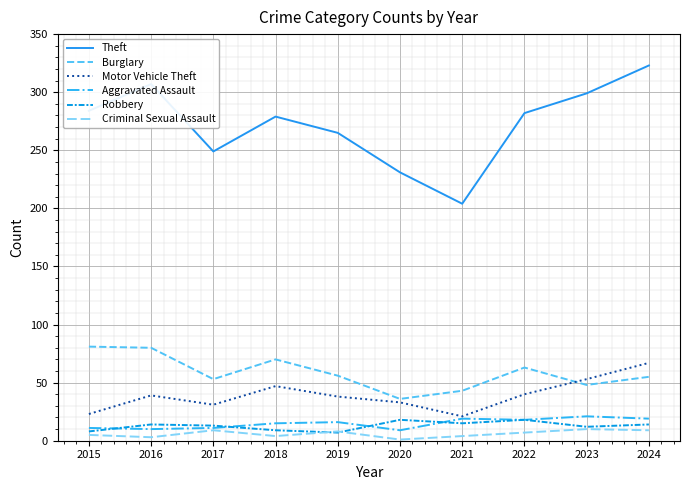

How many lines are shown in the chart?

6